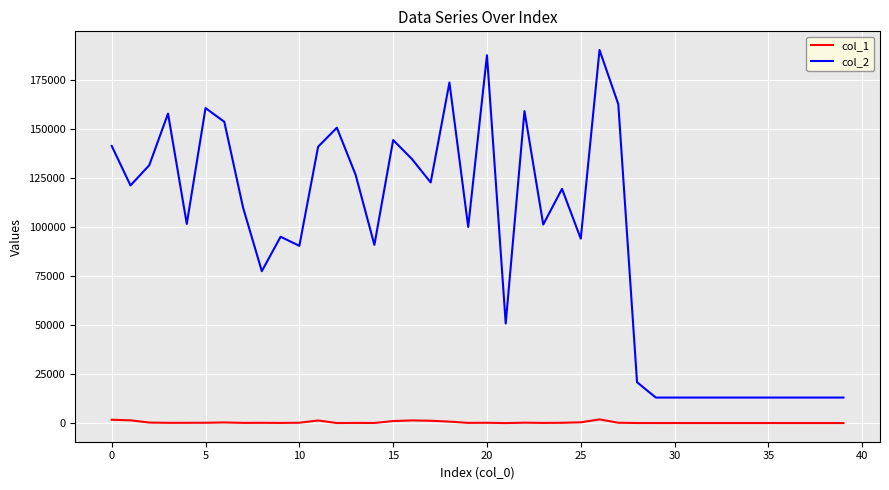

Which series has the largest range (max minus min)?

col_2